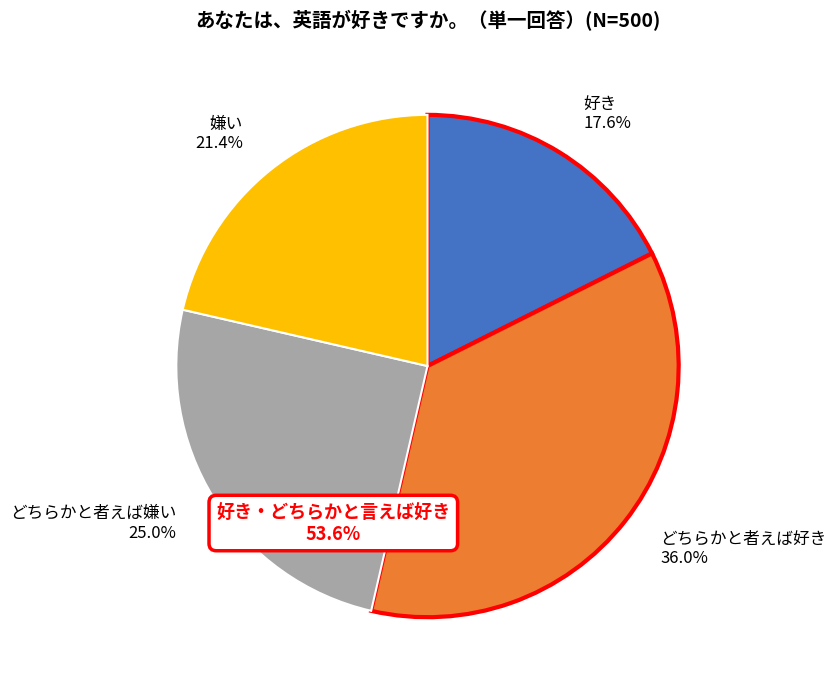

Combined, what portion of the pie is どちらかと者えば好き 36.0% and 好き 17.6%?

53.6%